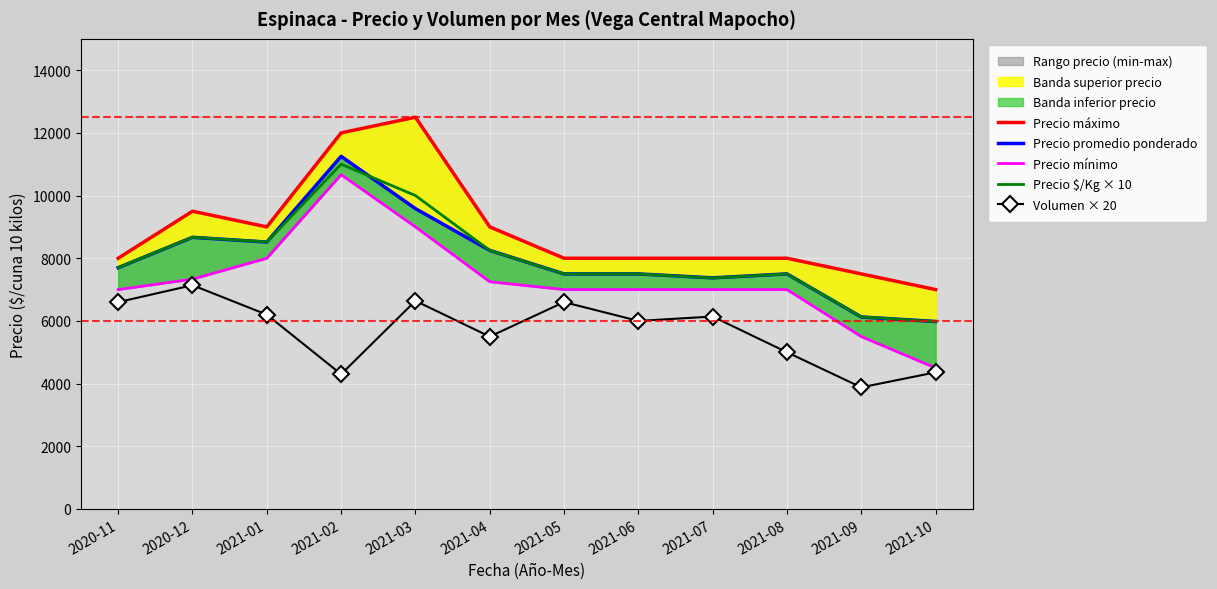

Is it true that Precio promedio ponderado equals 9583 at 2021-03?

True